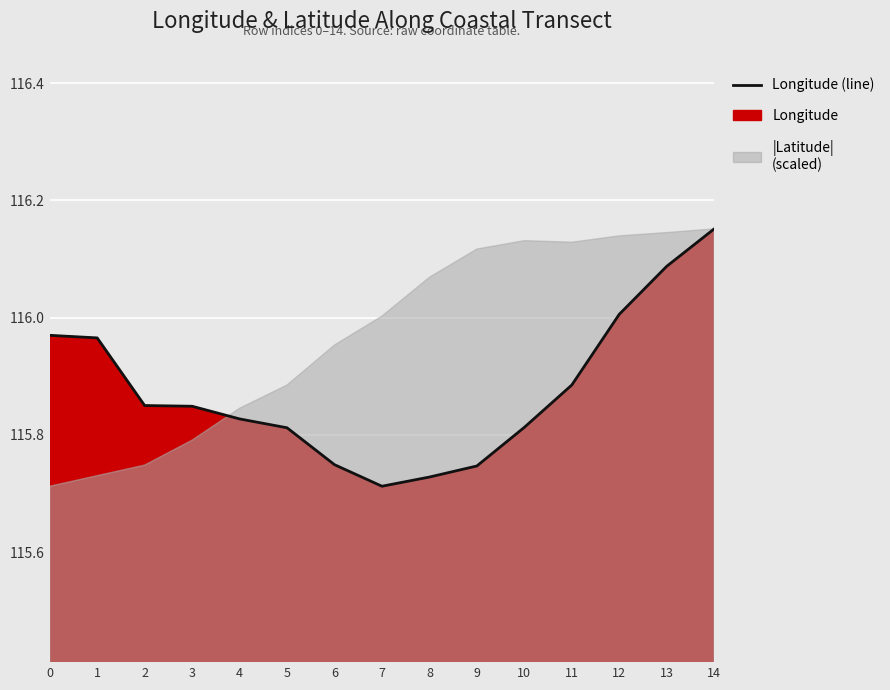

List the labels in order of value, largest first.

14, 13, 12, 0, 1, 11, 2, 3, 4, 10, 5, 6, 9, 8, 7